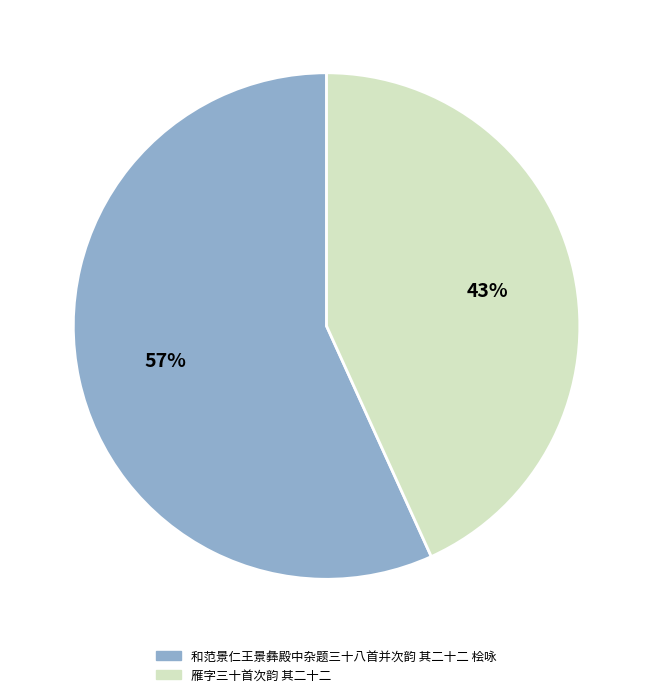

Which has a higher value, 雁字三十首次韵 其二十二 or 和范景仁王景彝殿中杂题三十八首并次韵 其二十二 桧咏?

和范景仁王景彝殿中杂题三十八首并次韵 其二十二 桧咏